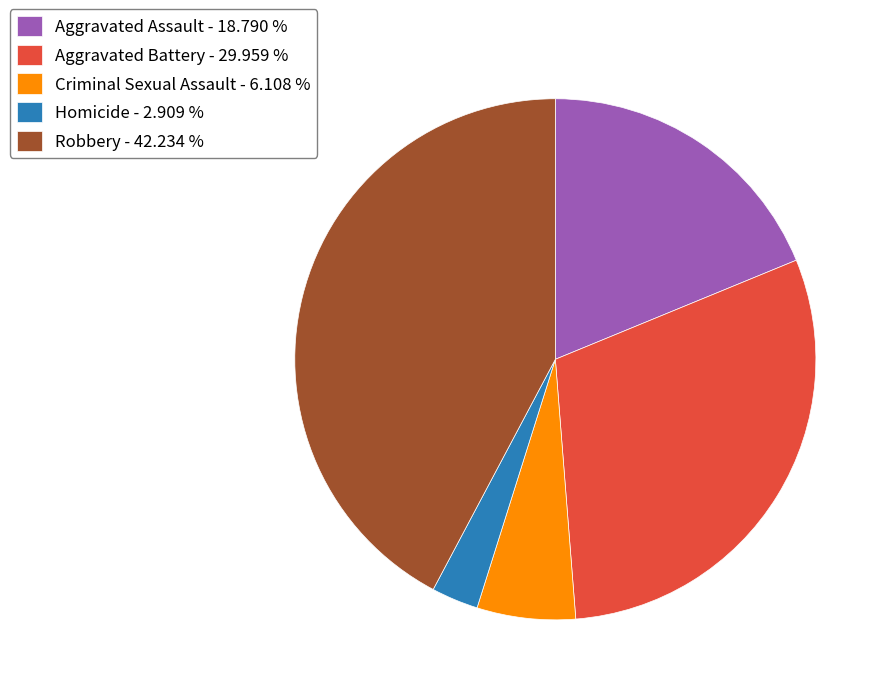

The Criminal Sexual Assault slice represents 6% of the pie. True or false?

True